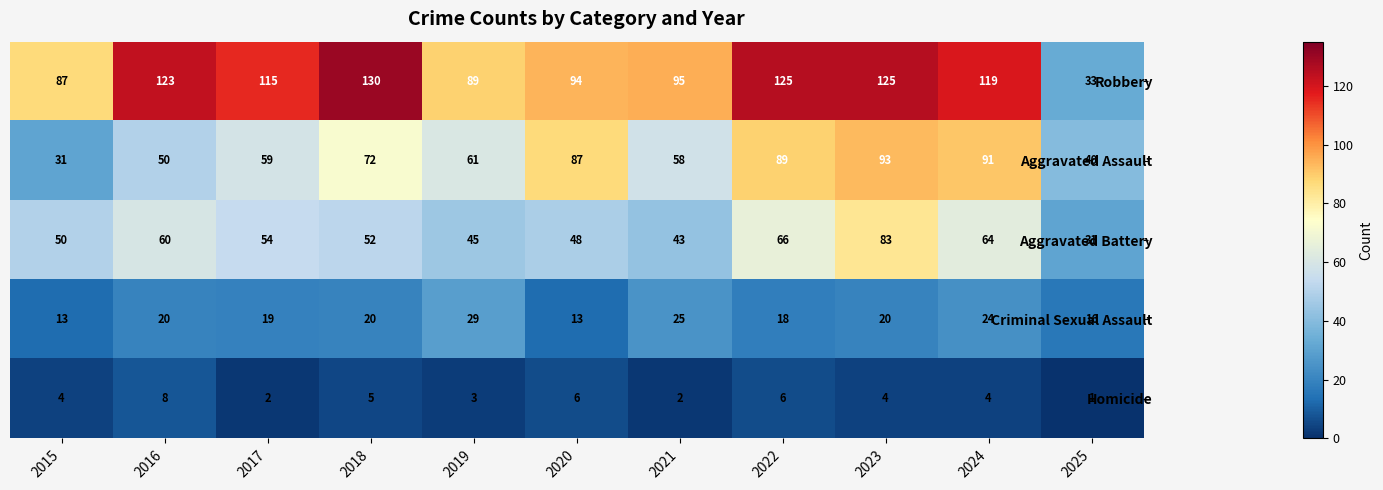

Which series has the largest total across all categories?

Robbery